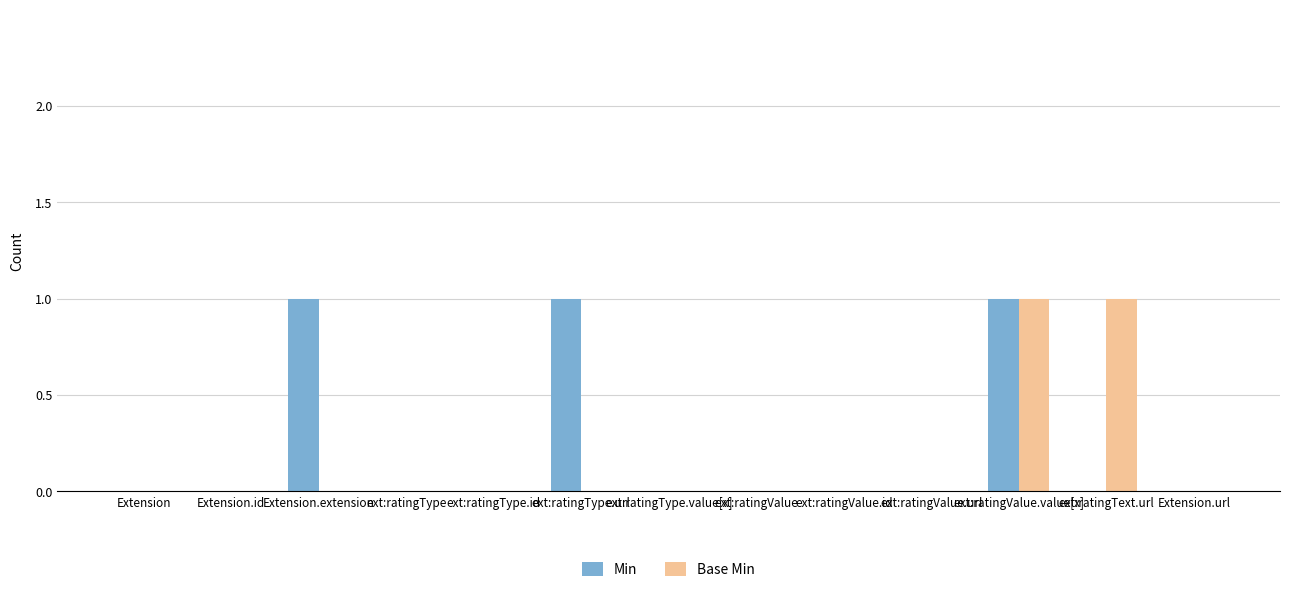

Is it true that Min equals 0 at ext:ratingType.id?

True